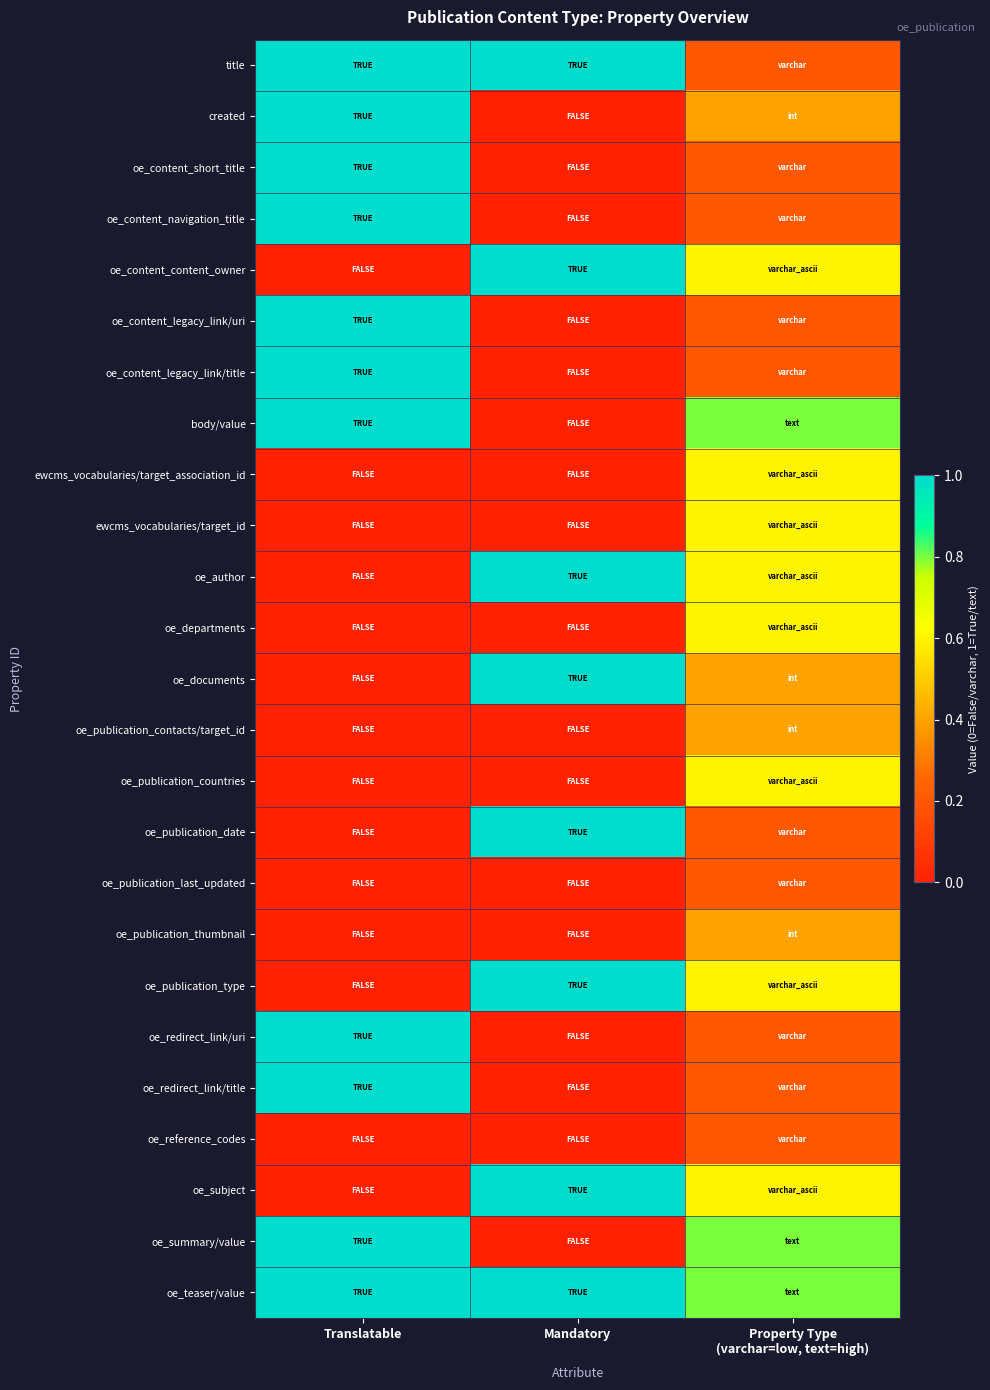

What is the difference between the highest and lowest values at Mandatory?

1.0